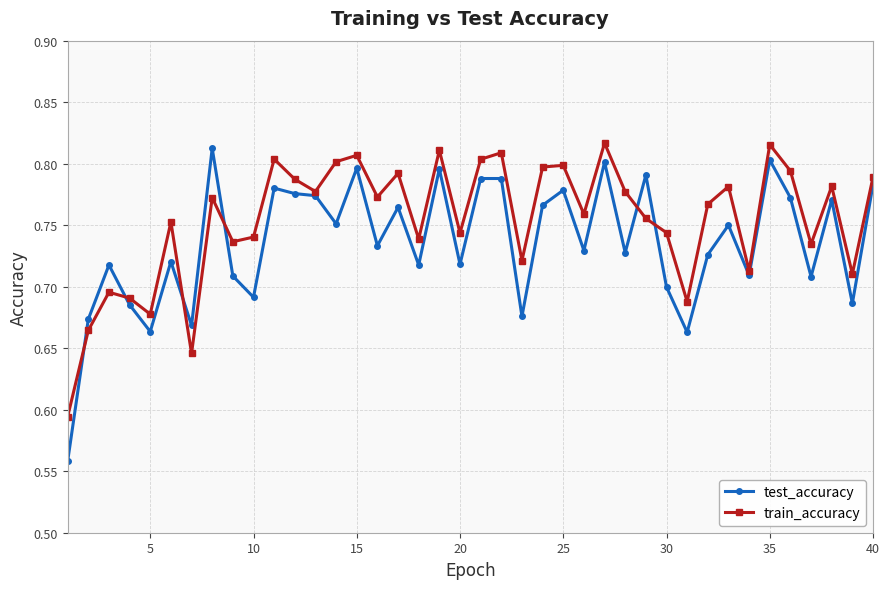

At how many categories does at least one series exceed 0?

40